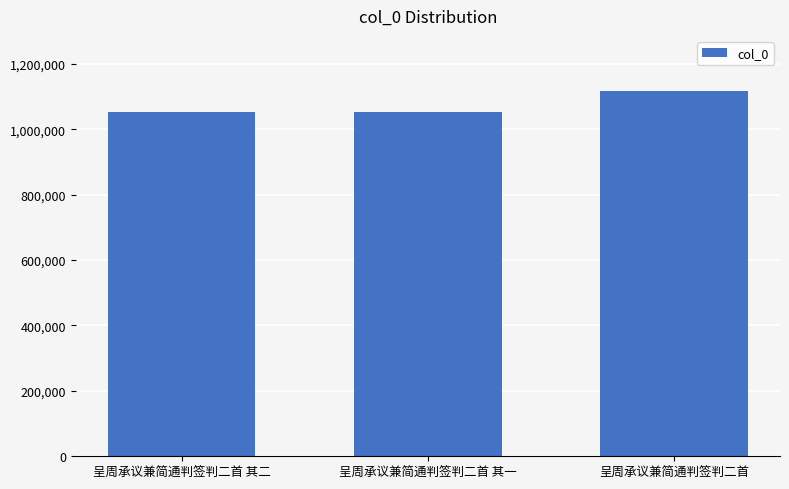

Which category has the highest value across all series?

呈周承议兼简通判签判二首